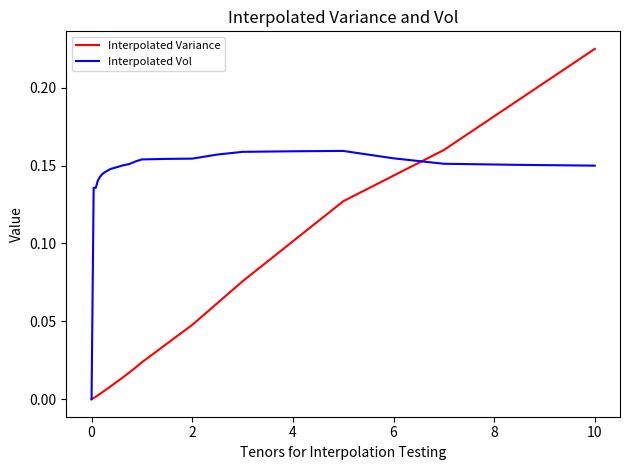

Which series has the widest spread of values?

Interpolated Variance